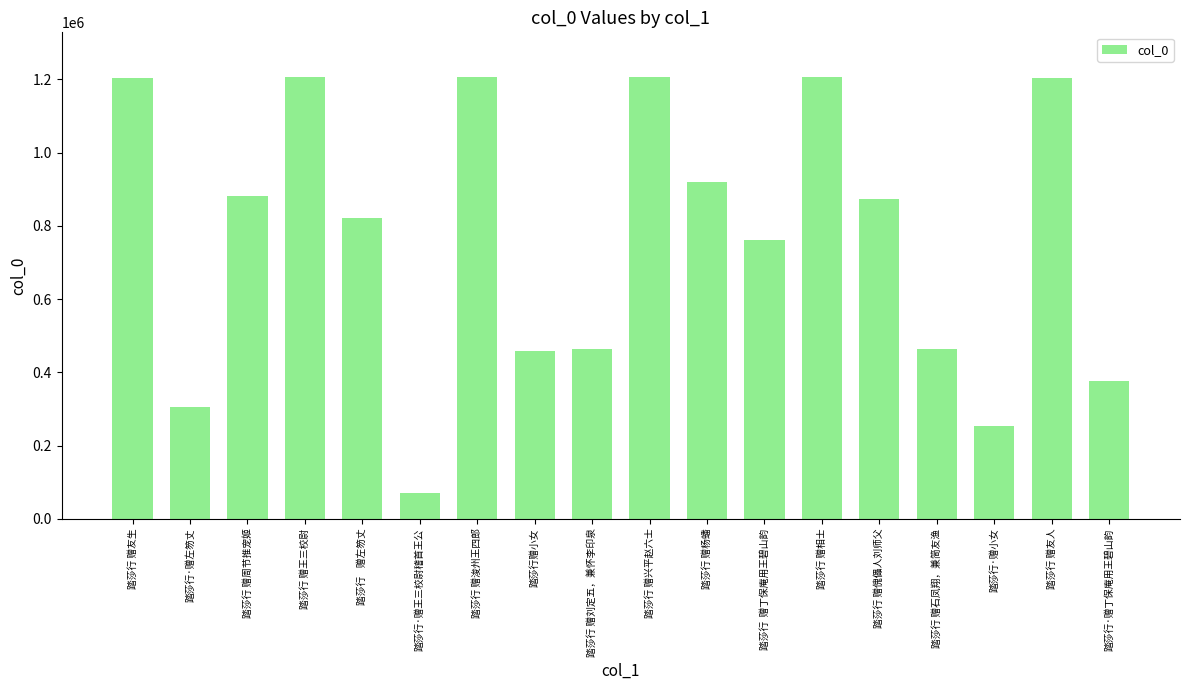

What is the ratio of the value at 踏莎行 赠浚州王四郎 to the value at 踏莎行·赠左笏丈?

4.0